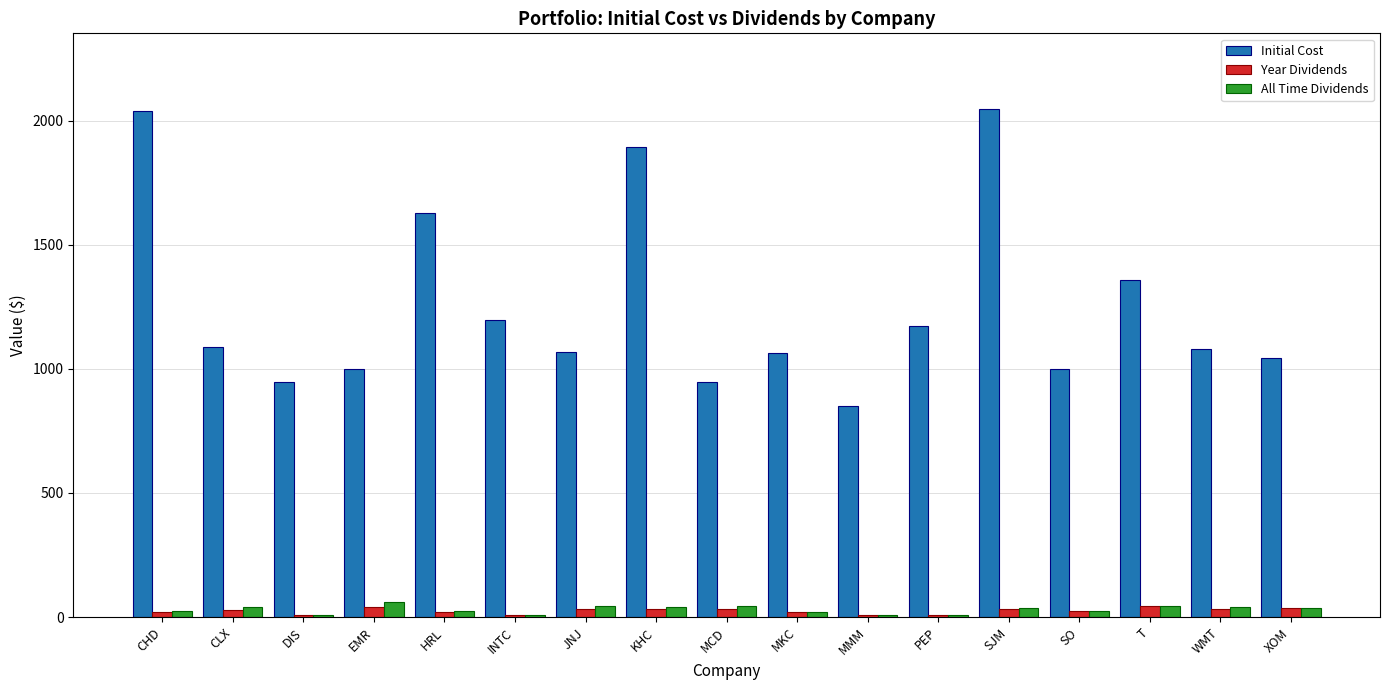

Which series has the largest total across all categories?

Initial Cost